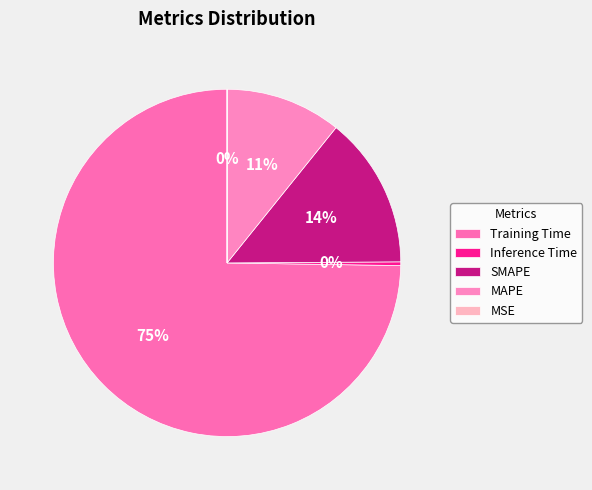

What is the smallest slice in the pie chart?

MSE